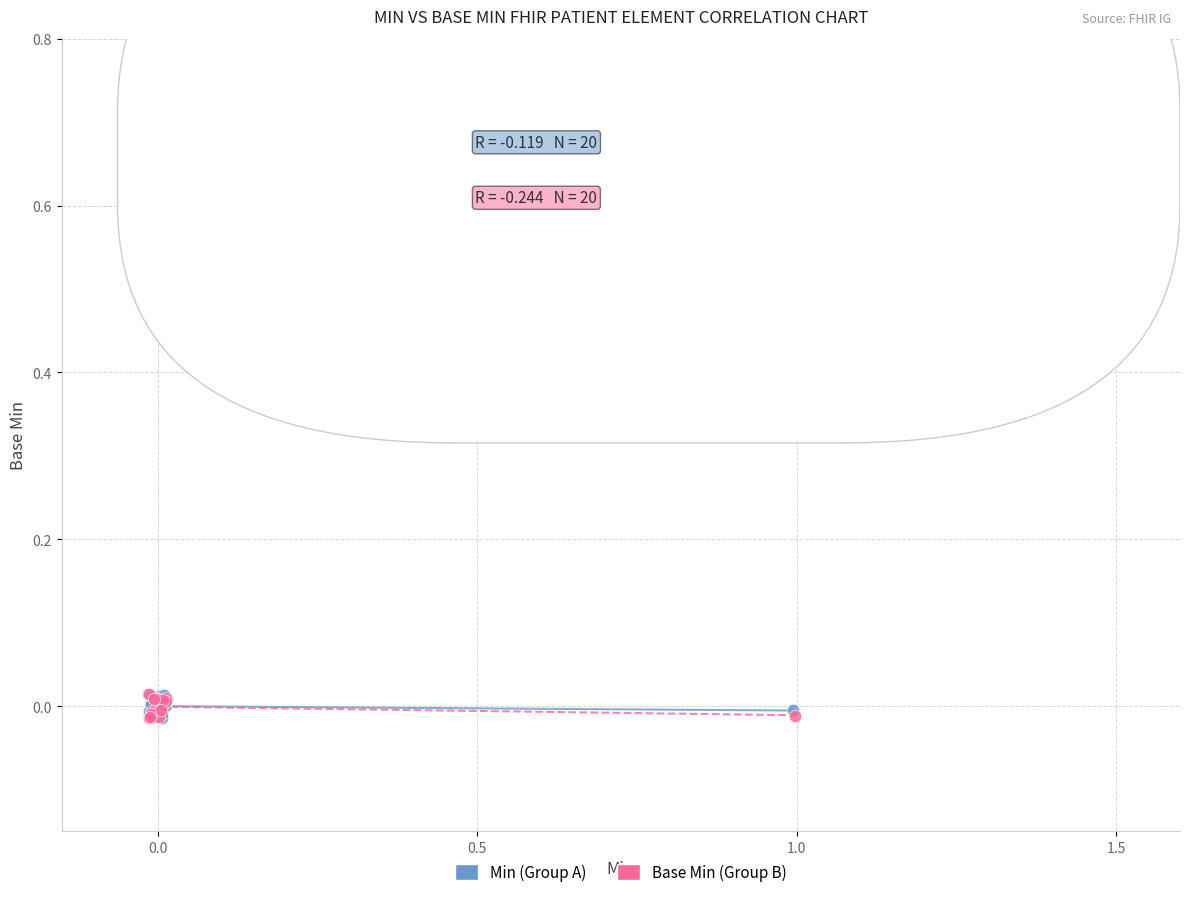

What are all the series names shown in the legend?

Min (Group A), Base Min (Group B)